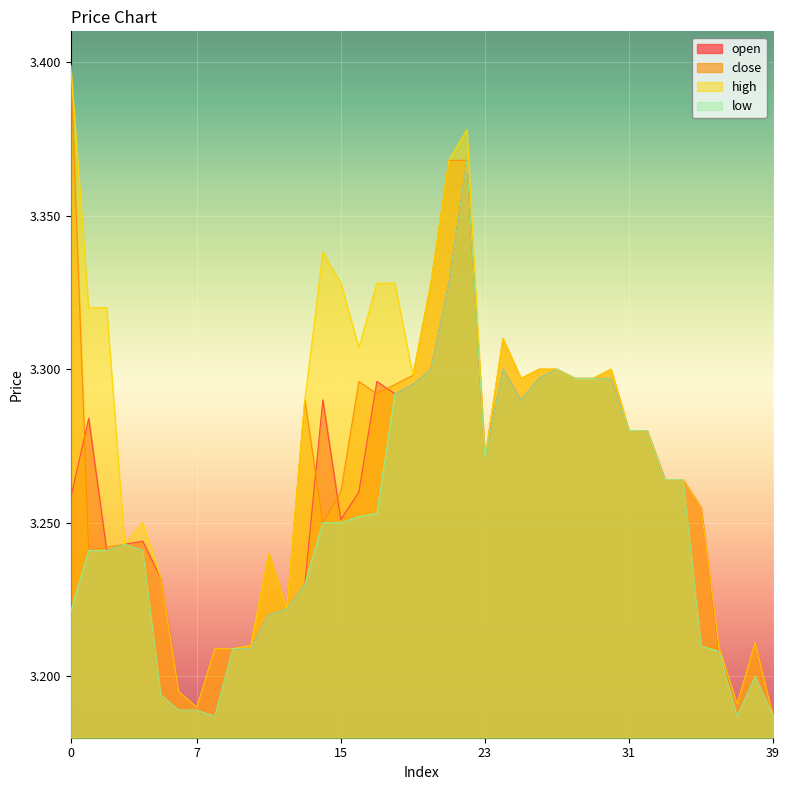

What is the value of the close point at the 6th from the left?

3.2